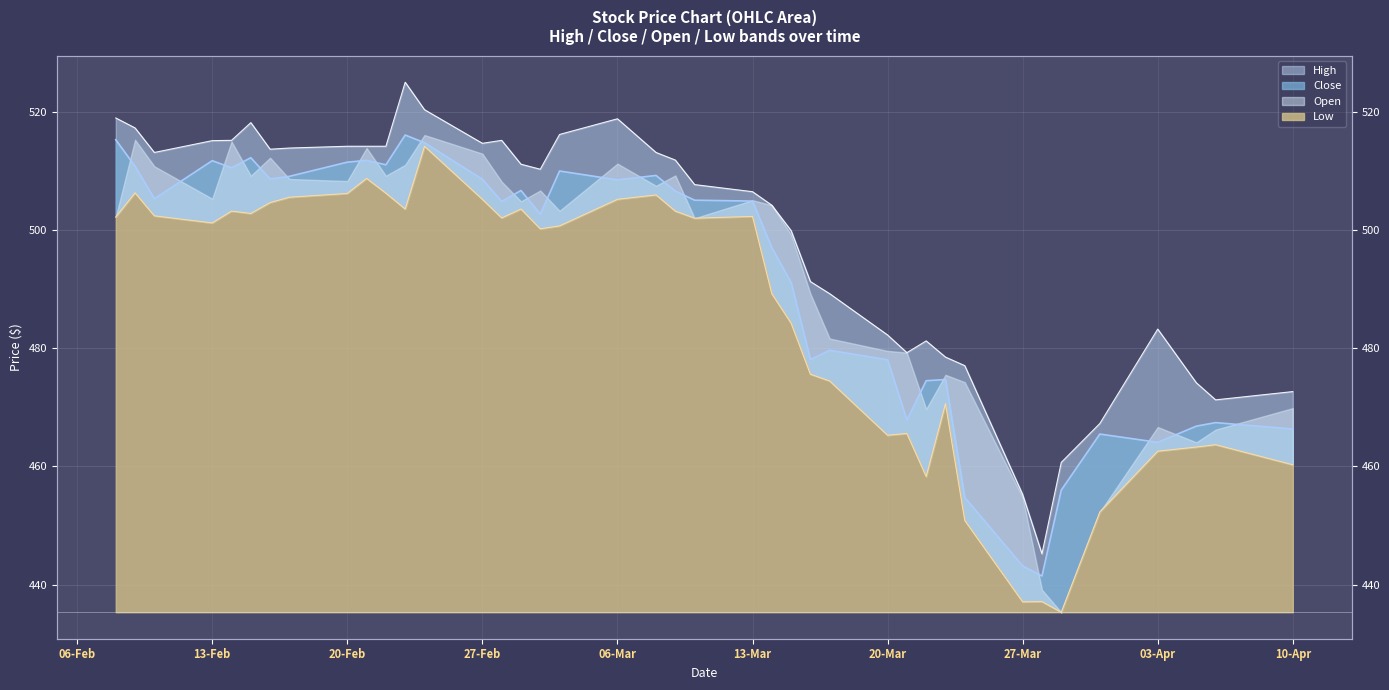

Which series has the widest spread of values?

High